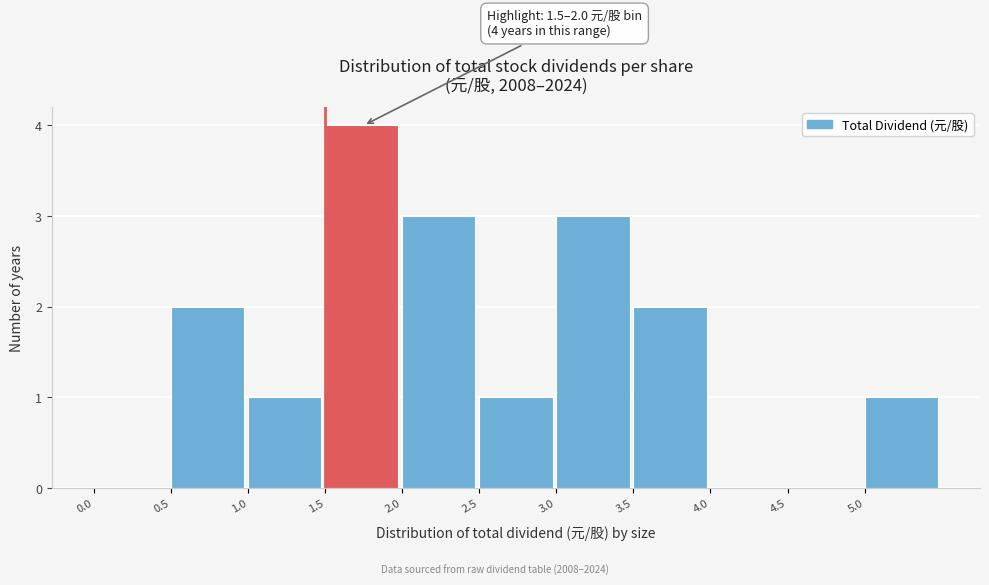

Over which range of the x-axis is the bar tallest?

1.5 to 2.0